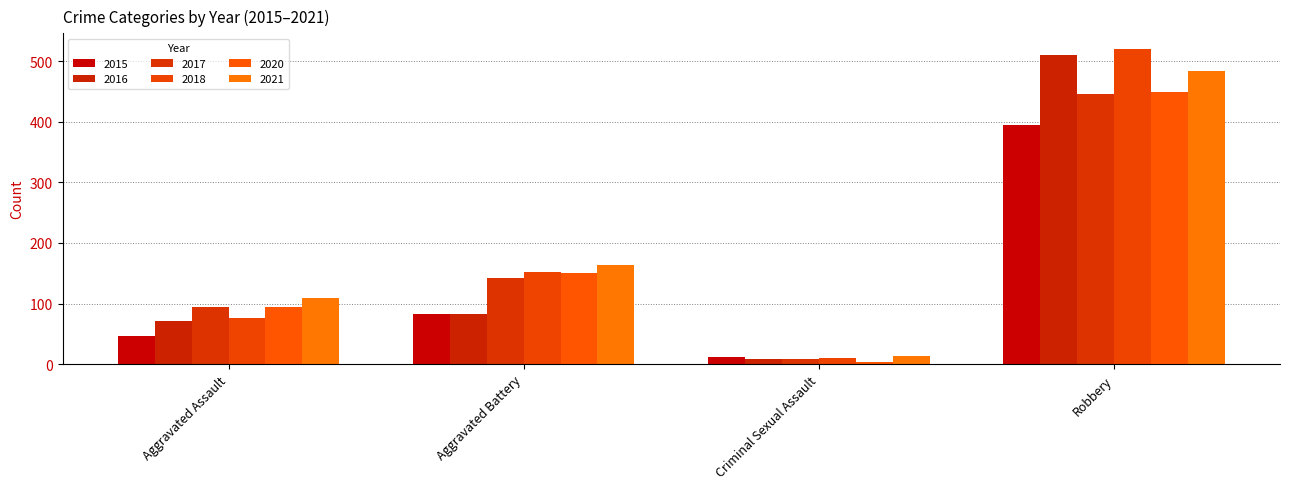

How many categories are shown in the chart?

4